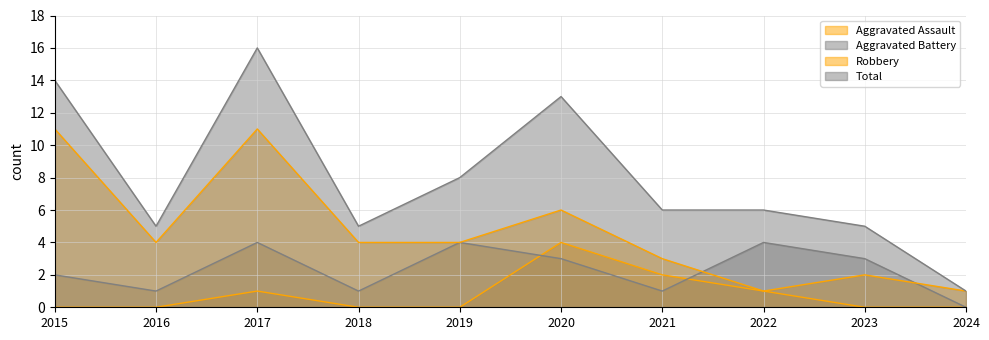

What is the difference between the Total values at 2022 and 2018?

1